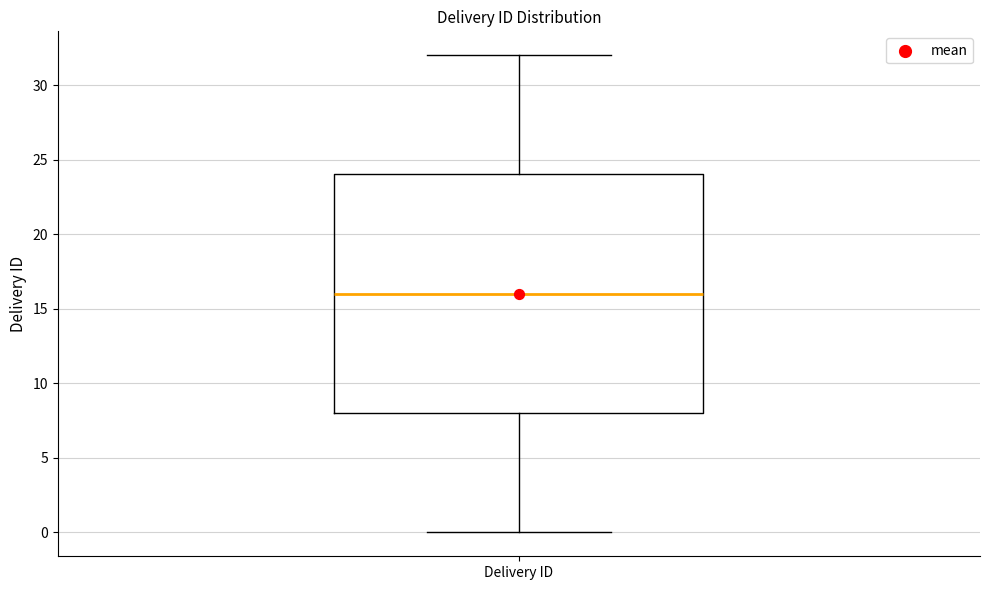

Transcribe this box plot: give where the median line is, the range the box spans, and where the two whiskers end, as read against the y-axis. The values are not printed on the chart, so give them approximately, as read against the axis.

median 16, box 8 to 24, whiskers 0 to 32